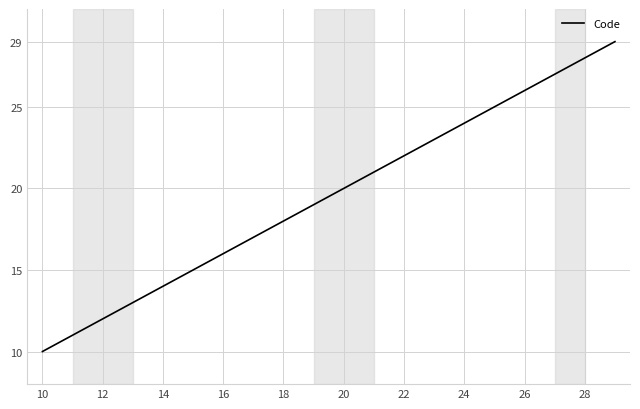

What is the minimum value shown in the chart?

10